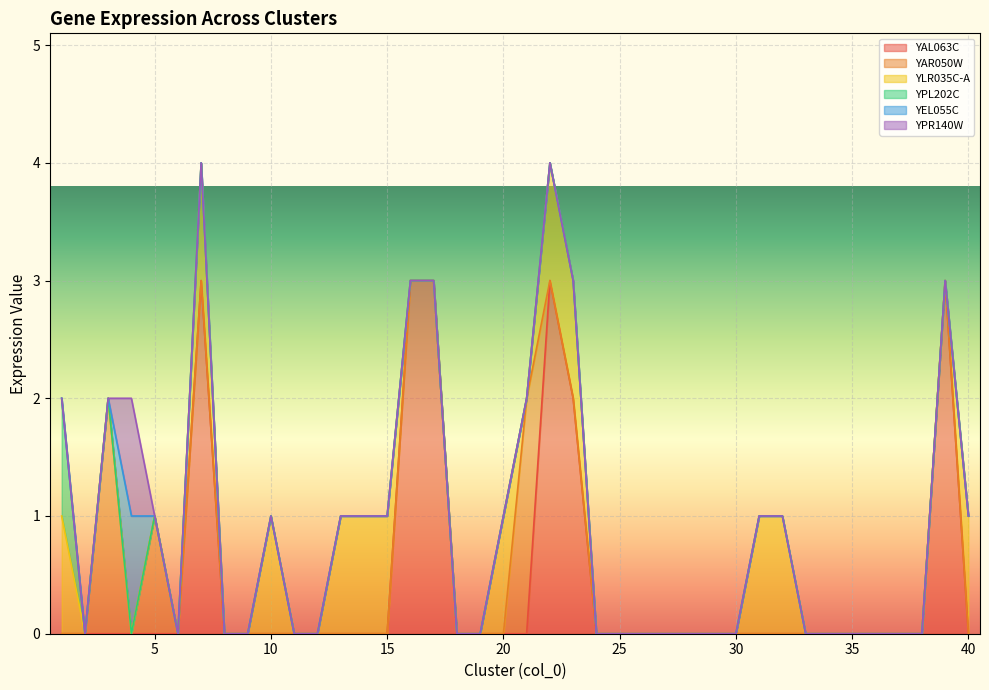

Is the value of YAL063C at 10 greater than the value of YPL202C at 25?

No